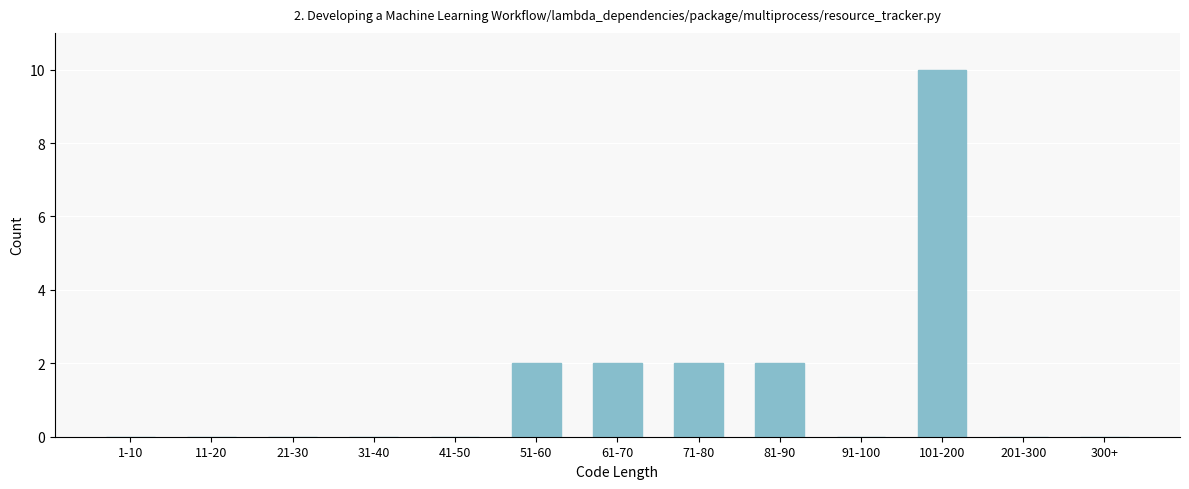

Reading left to right, list all the values displayed in this chart.

1-10=0	11-20=0	21-30=0	31-40=0	41-50=0	51-60=2	61-70=2	71-80=2	81-90=2	91-100=0	101-200=10	201-300=0	300+=0